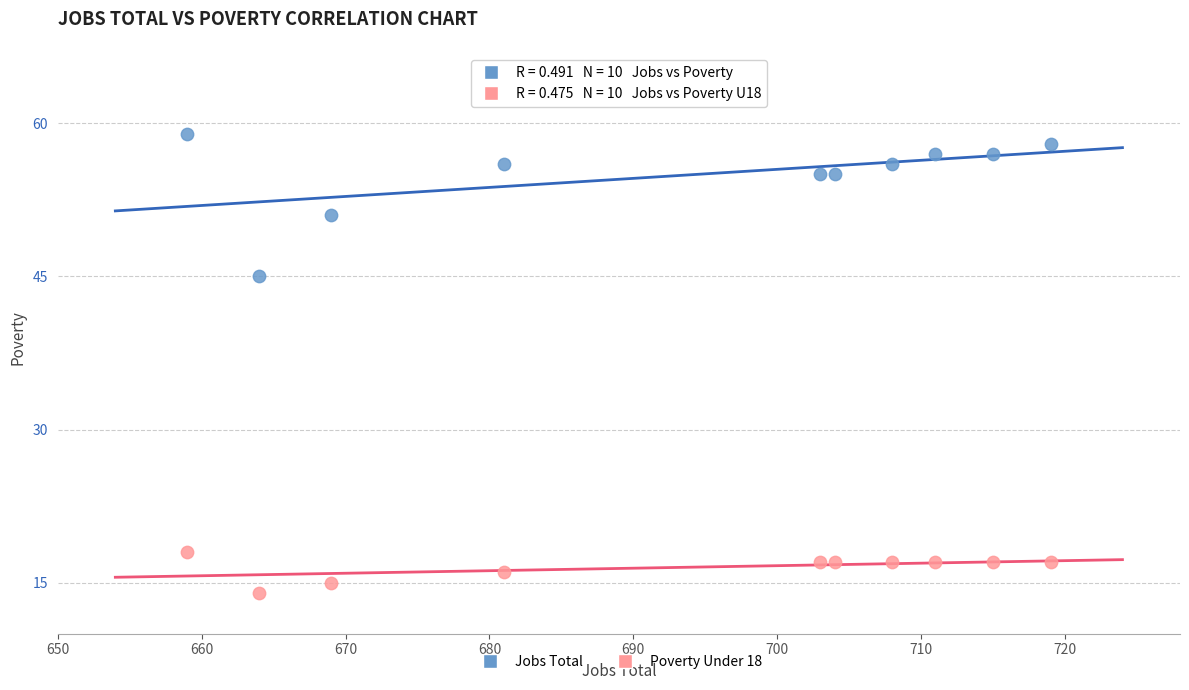

Across all series, what Y value is closest to 36?

45